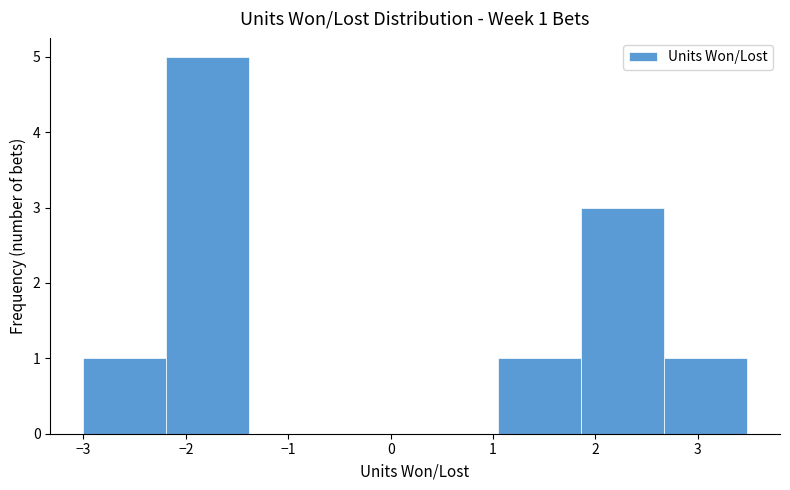

Which range on the x-axis has the tallest bar?

-2.2 to -1.4